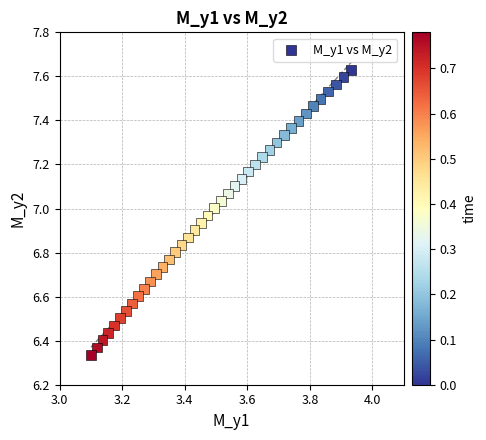

What is the range of X values (max minus min)?

0.8